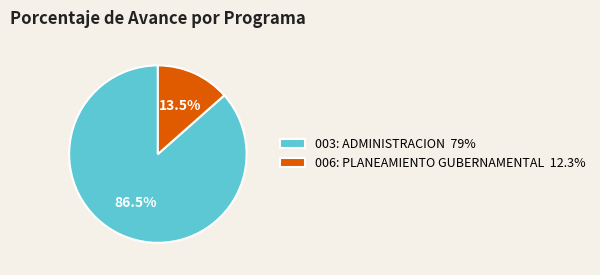

Count the number of slices in the pie.

2